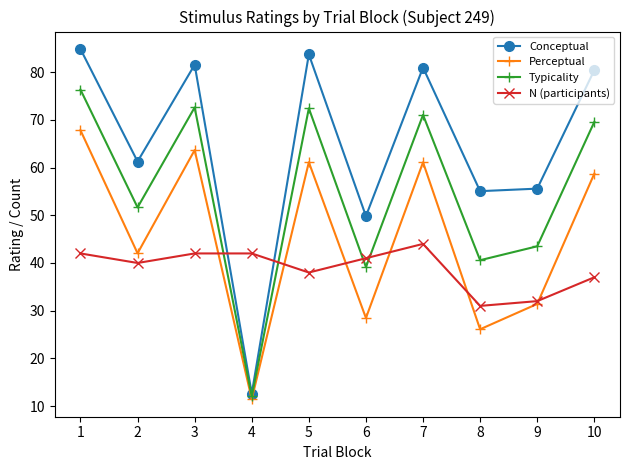

List the series in order of their peak value, lowest first.

N (participants), Perceptual, Typicality, Conceptual